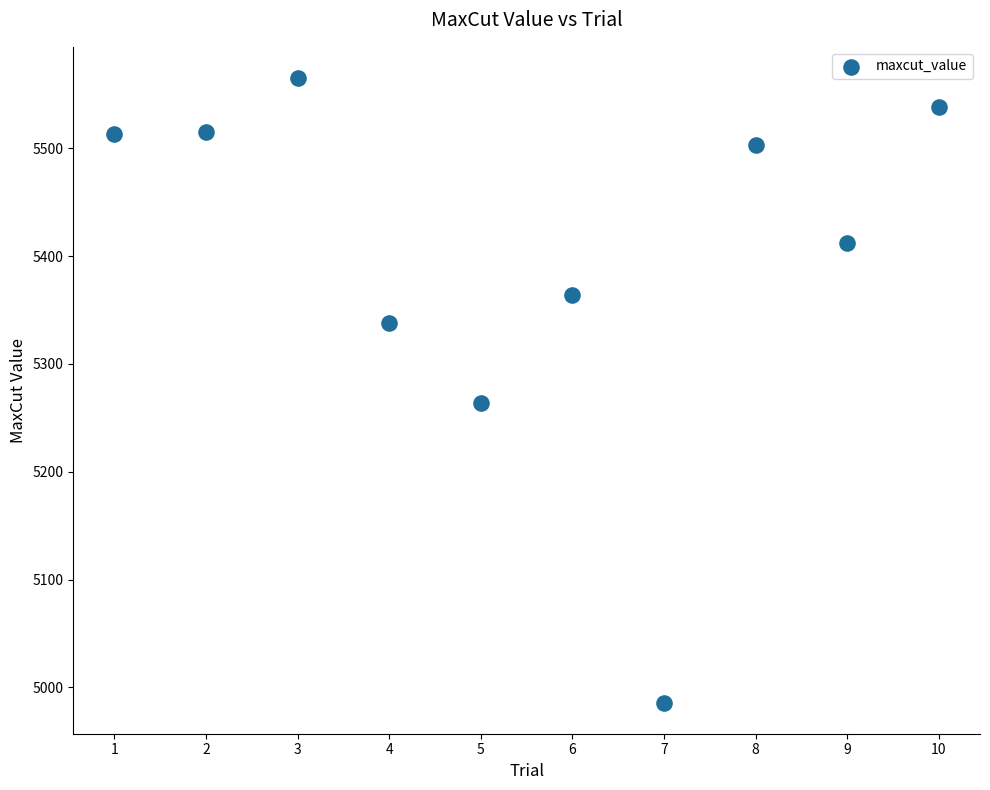

What Y value in the scatter plot is closest to 5275?

5264